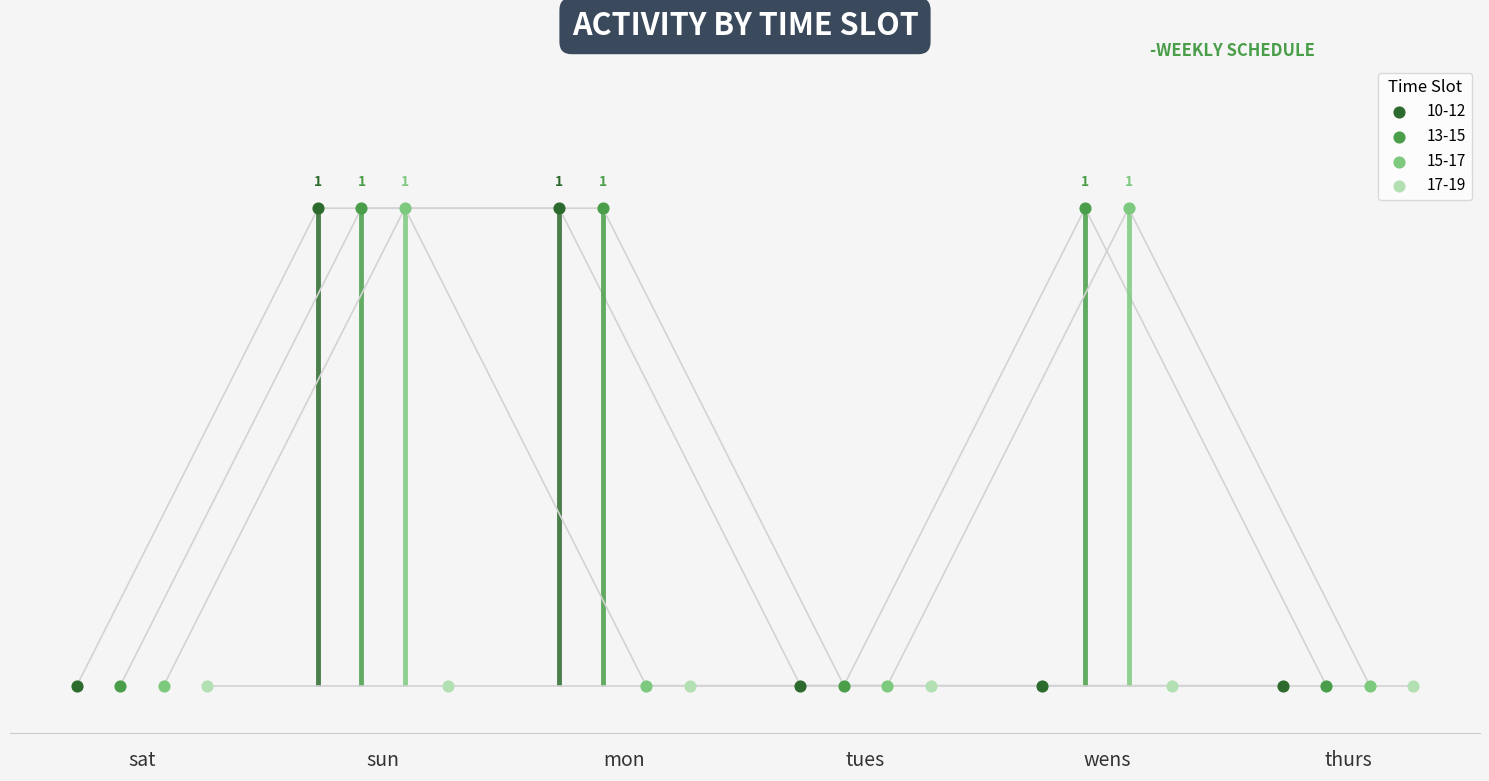

Which series contains the highest Y value?

10-12